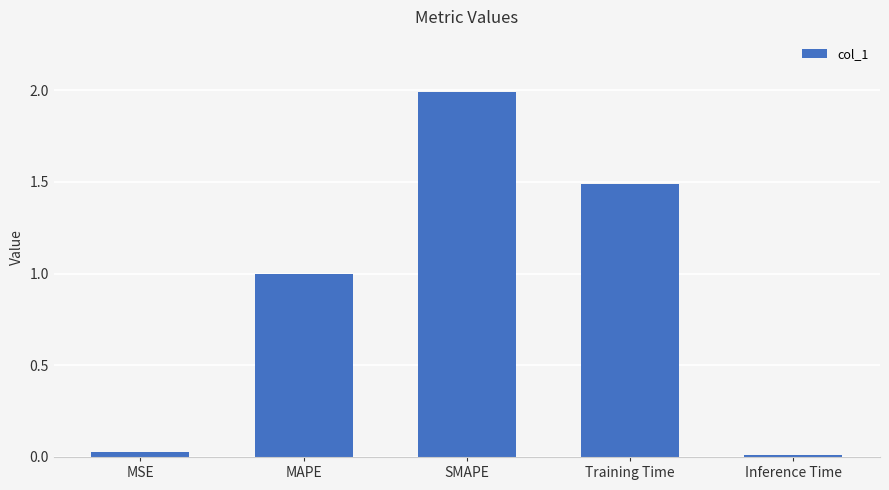

The chart shows a value of 0.8 at SMAPE. True or false?

False